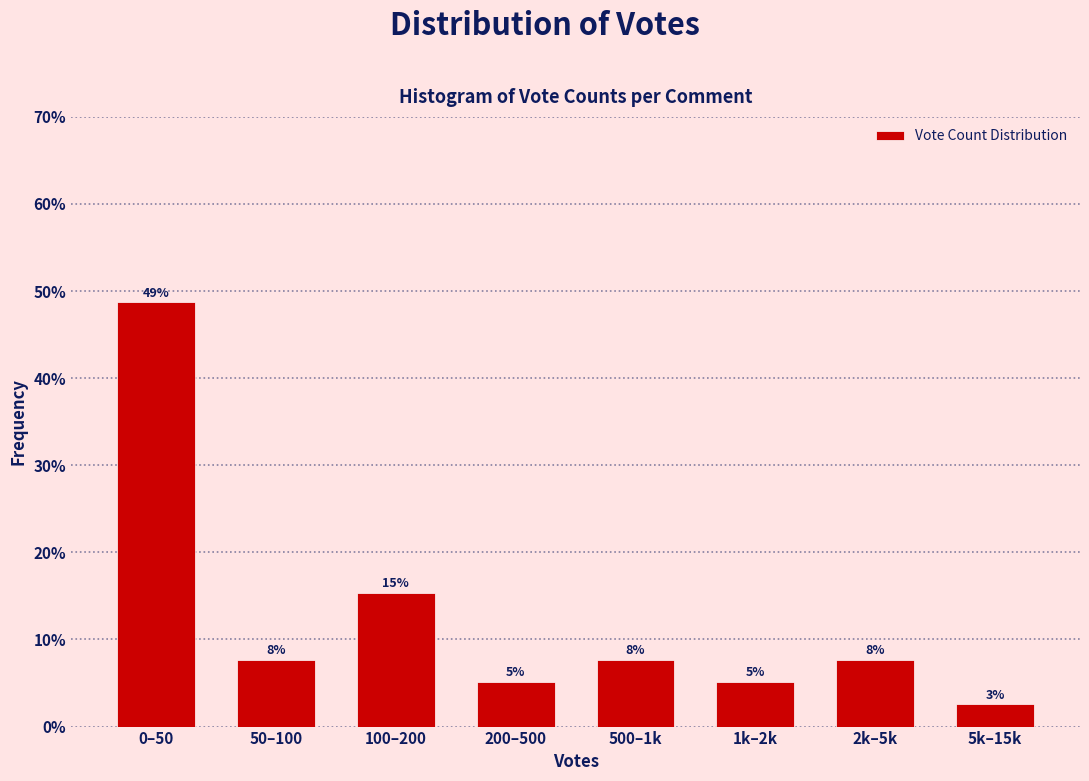

How many bars are there in total?

8